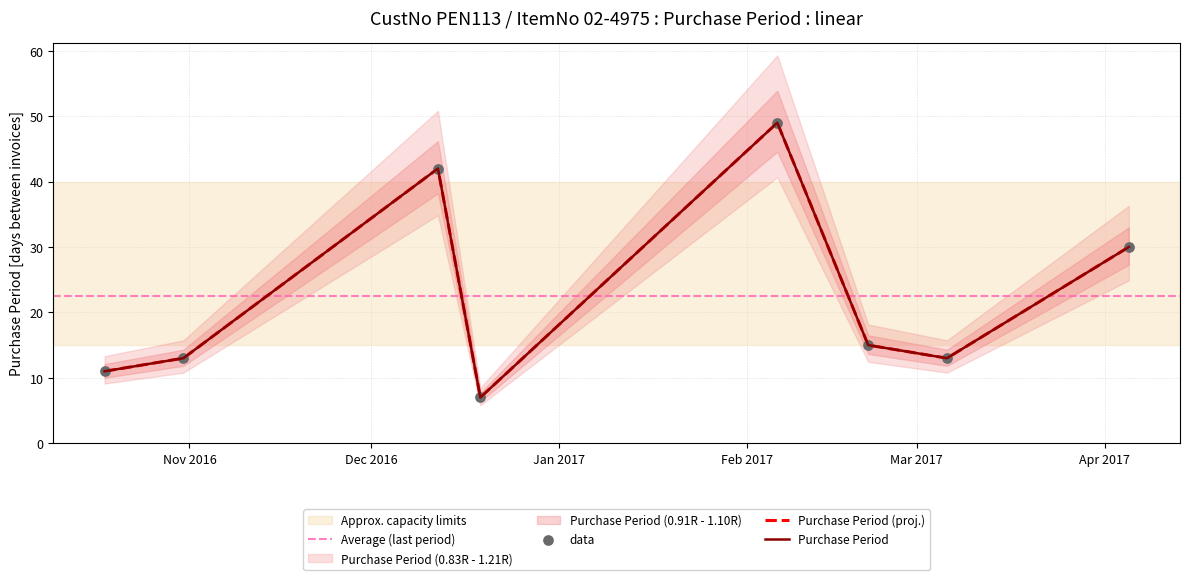

What is the change in value from 2017-02-06 to 2017-02-21?

-34